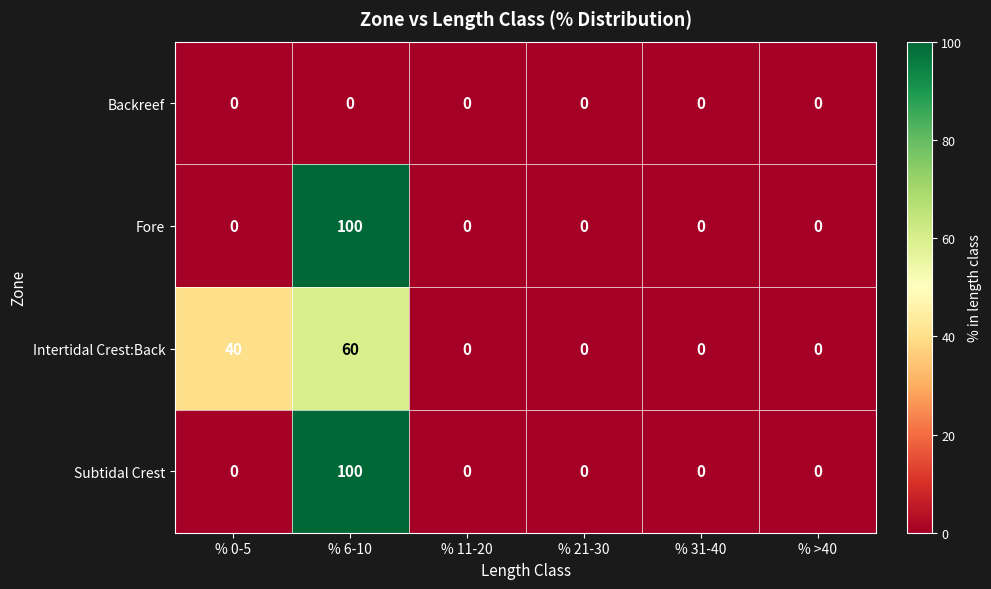

At which category is the sum across all series the highest?

% 6-10